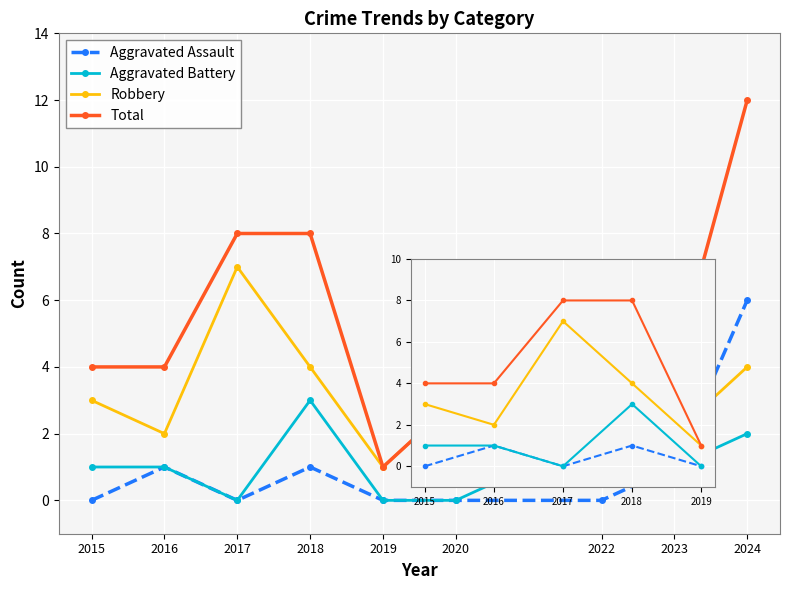

What is the difference between the Total values at 2018 and 2015?

4